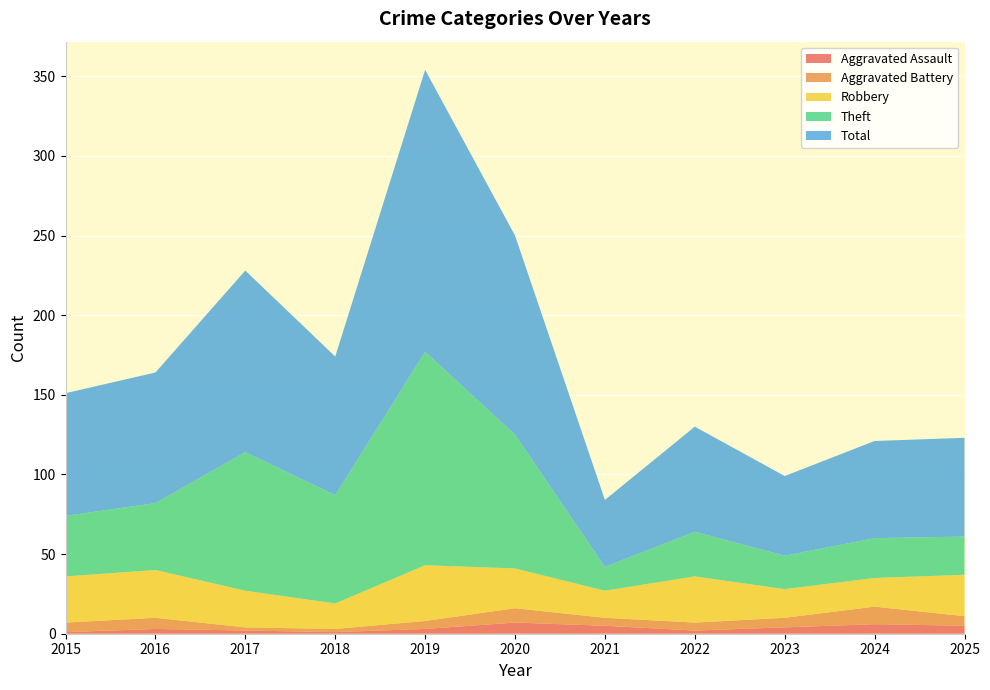

Where is Aggravated Battery nearest to the value 6?

2016